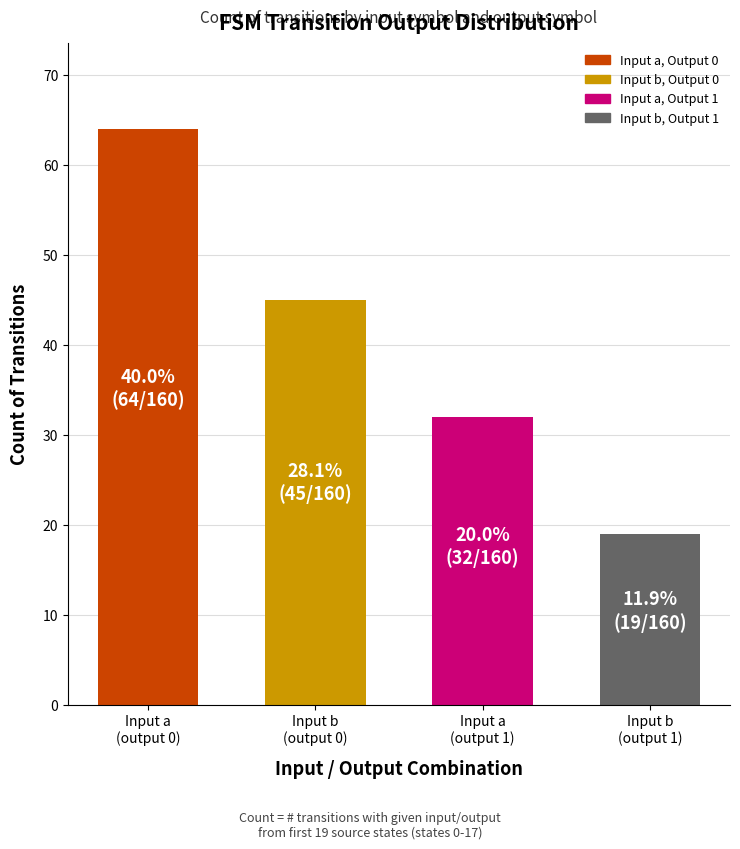

How many data points does each series have?

4